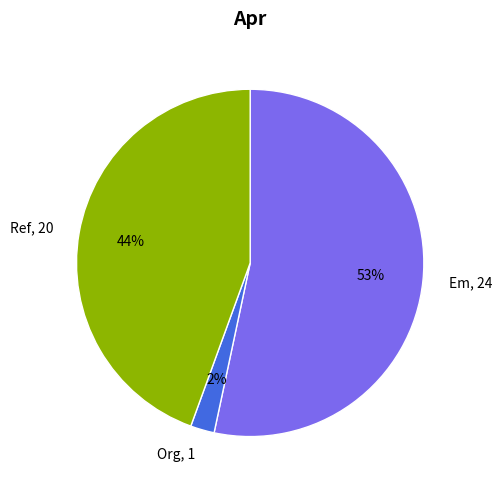

To the nearest percent, what is the difference between the Org, 1 and Ref, 20 slice percentages?

42%